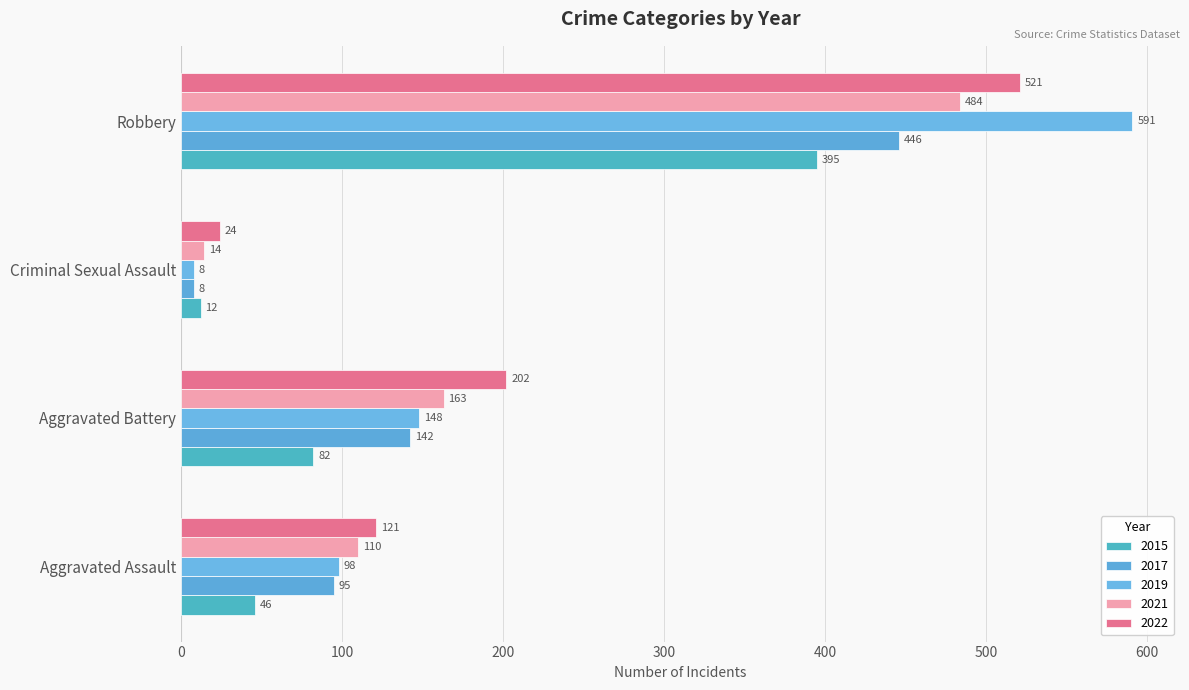

List the labels in order of 2015 value, largest first.

Robbery, Aggravated Battery, Aggravated Assault, Criminal Sexual Assault